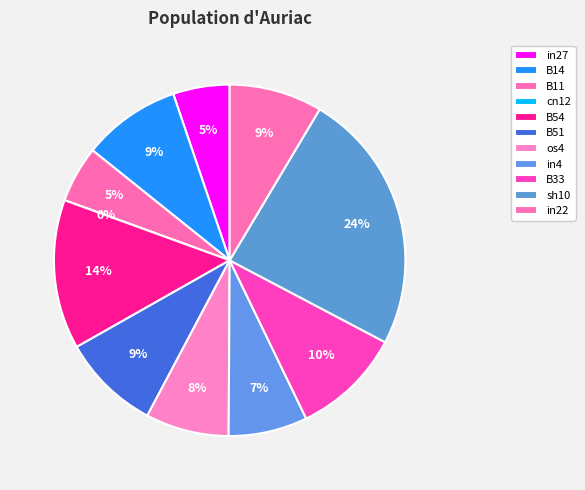

Does sh10 represent more than half of the total?

No